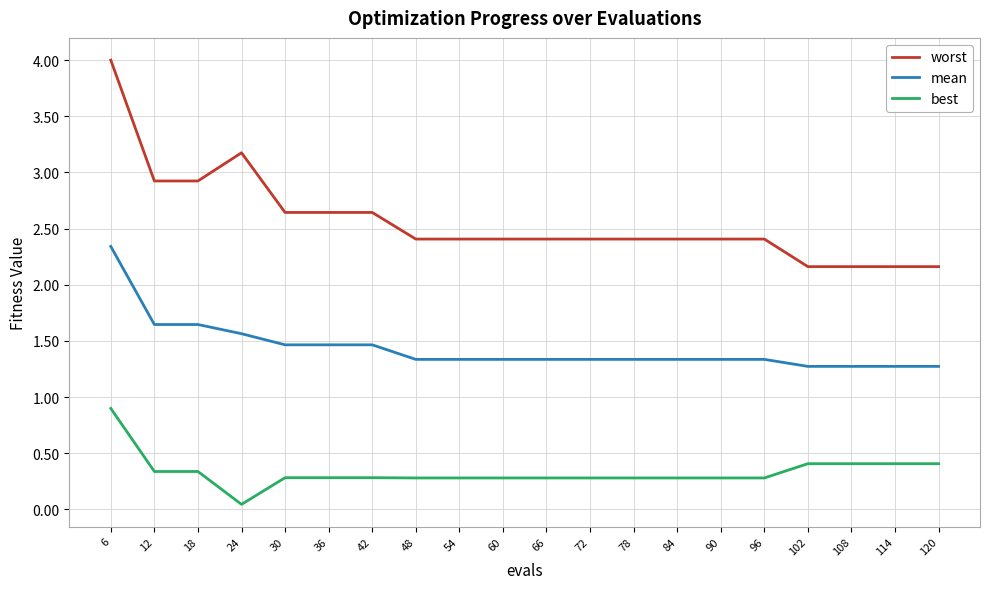

What is the difference between the best values at 54 and 24?

0.2